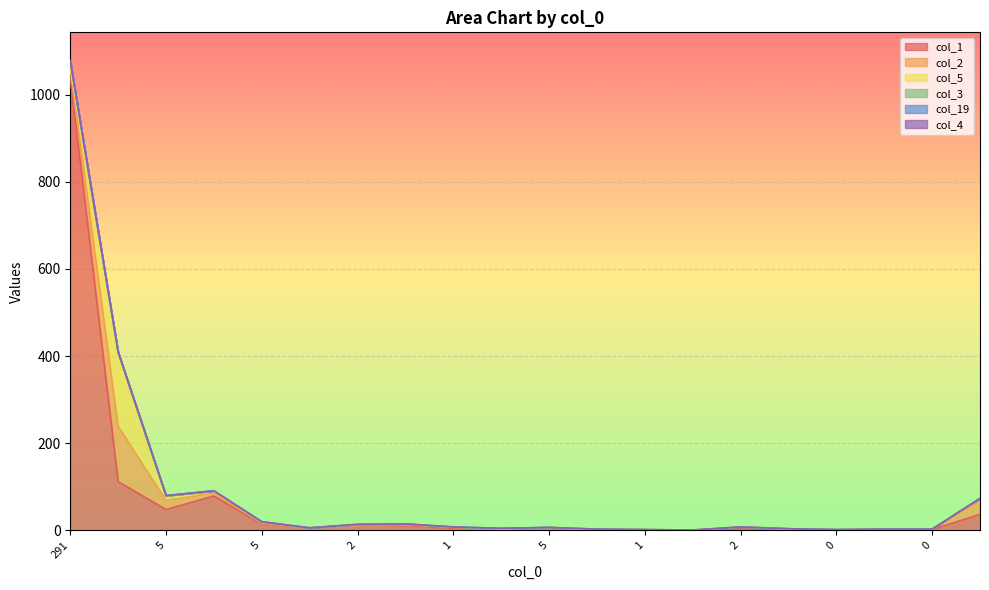

Count the number of categories in the chart.

20